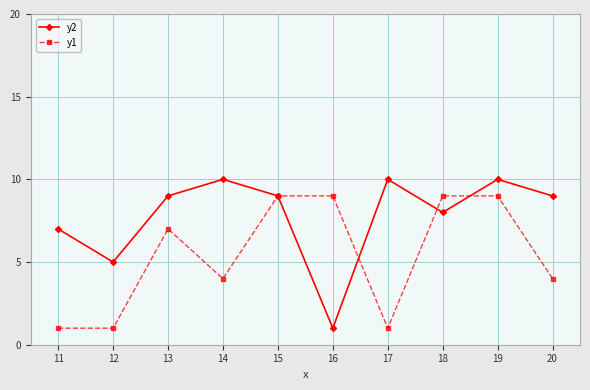

At which category does y2 reach its first local valley?

12